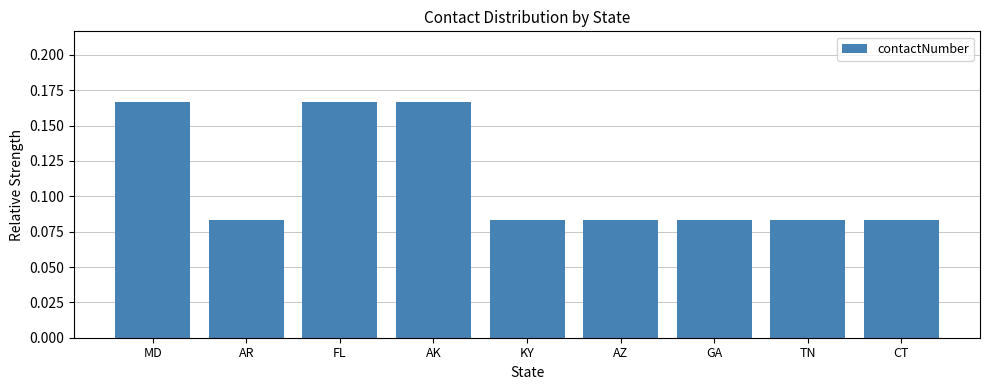

How many data points does each series have?

9